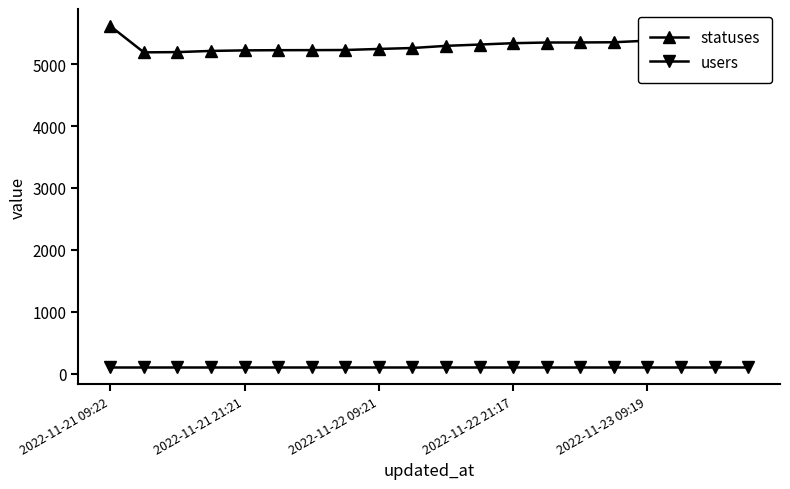

At how many categories does at least one series exceed 5503?

1